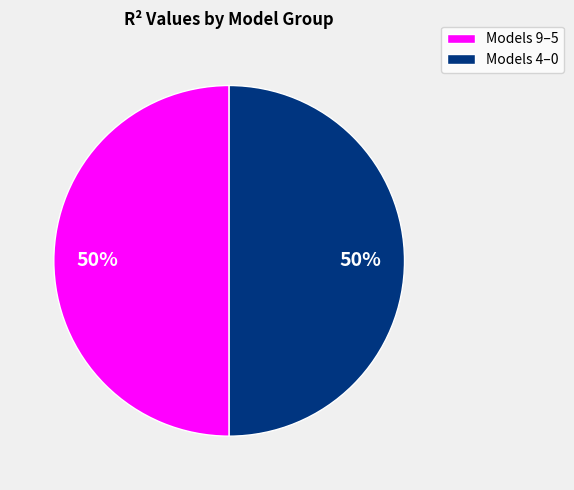

To the nearest percent, what is the average slice percentage?

50%